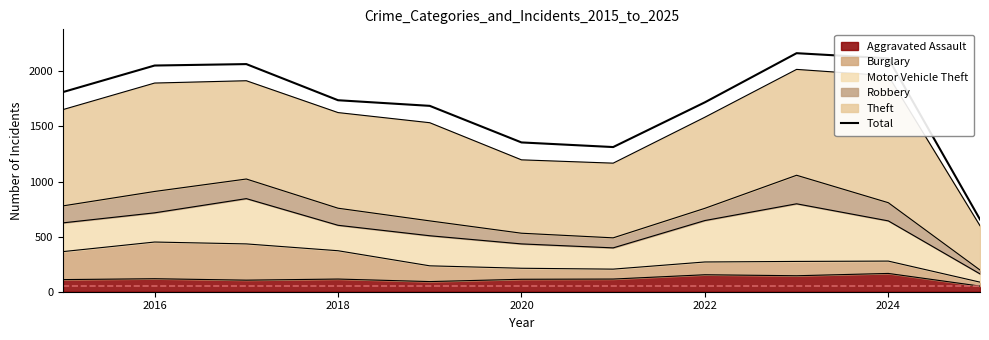

How many lines are shown in the chart?

1